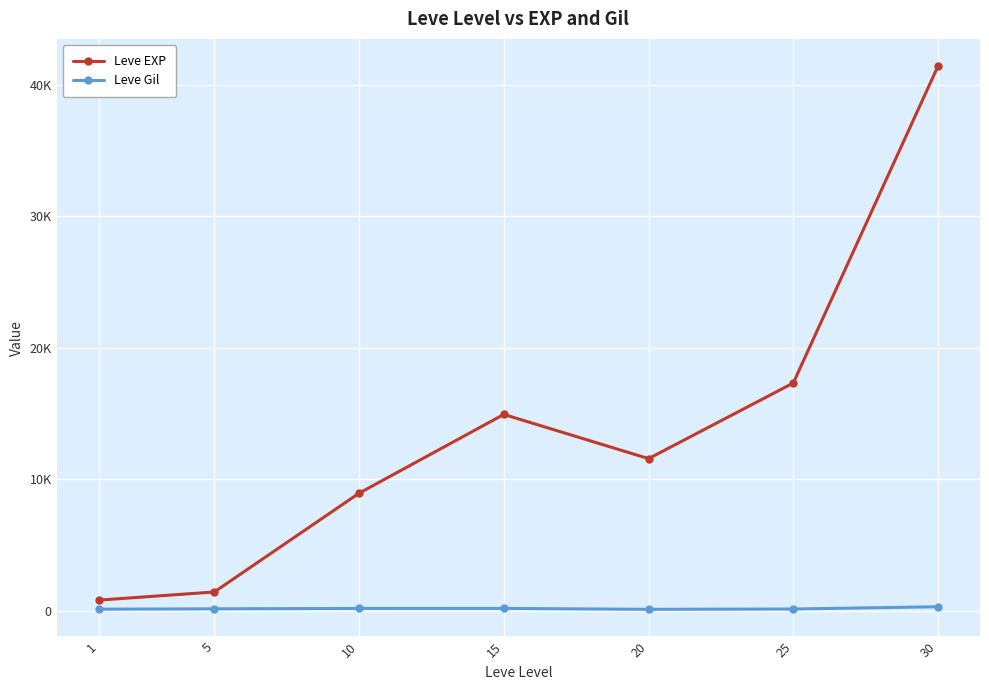

What are all the series names shown in the legend?

Leve EXP, Leve Gil